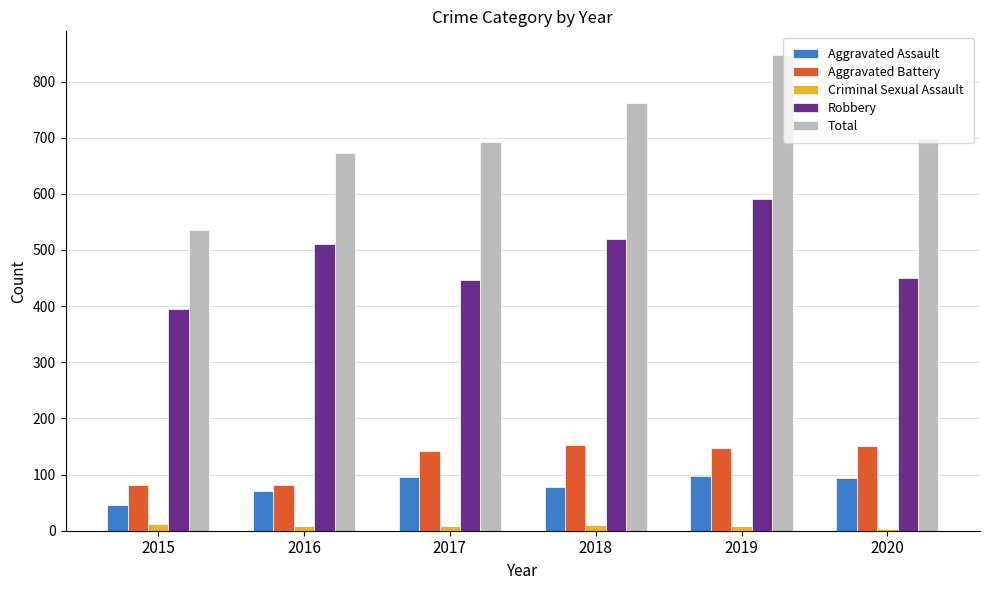

Between 2015 and 2020, which series saw the biggest shift?

Total